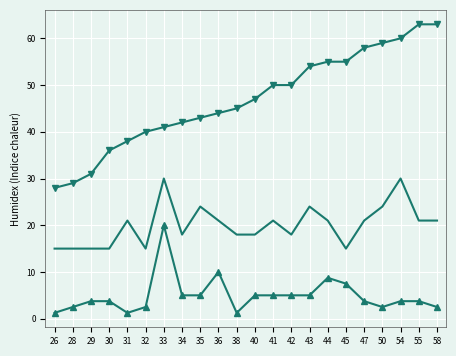

What is the spread (max minus min) of values at 36?

34.0